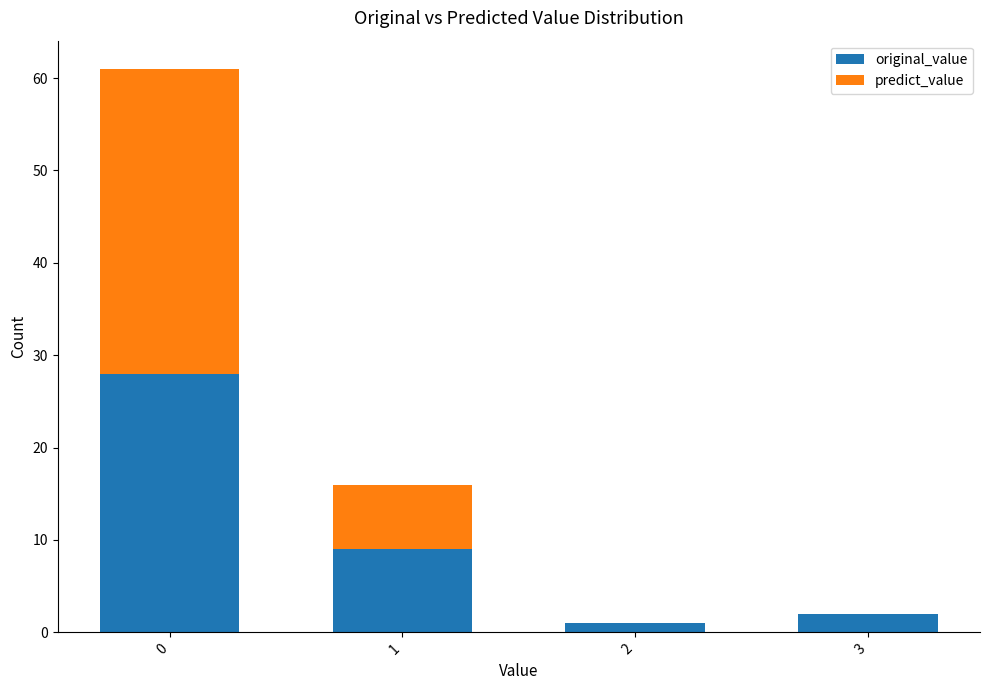

What is the sum of all original_value values?

40